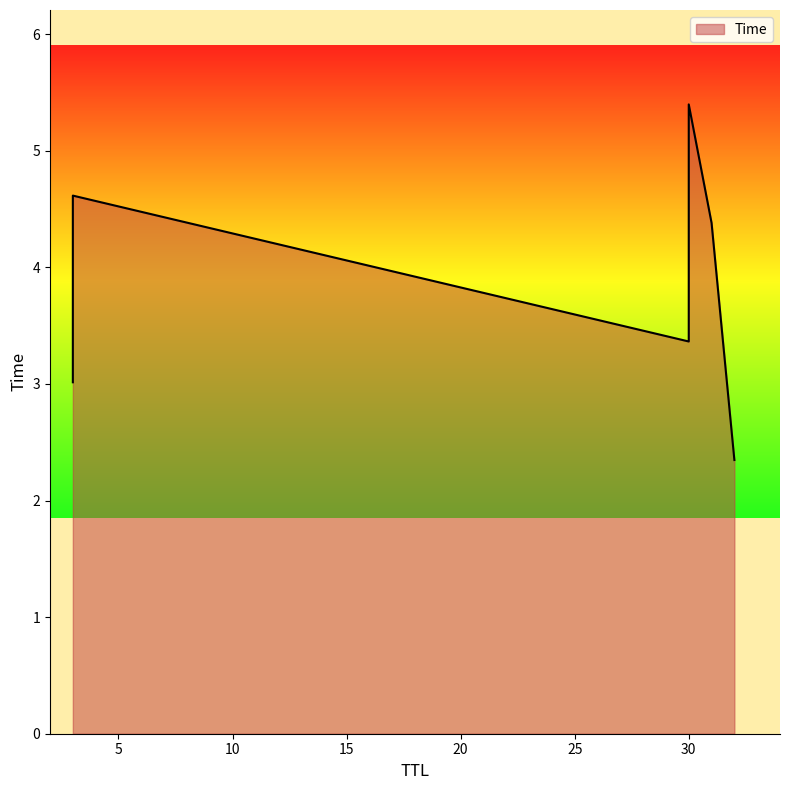

Read the value at 3.

3.0